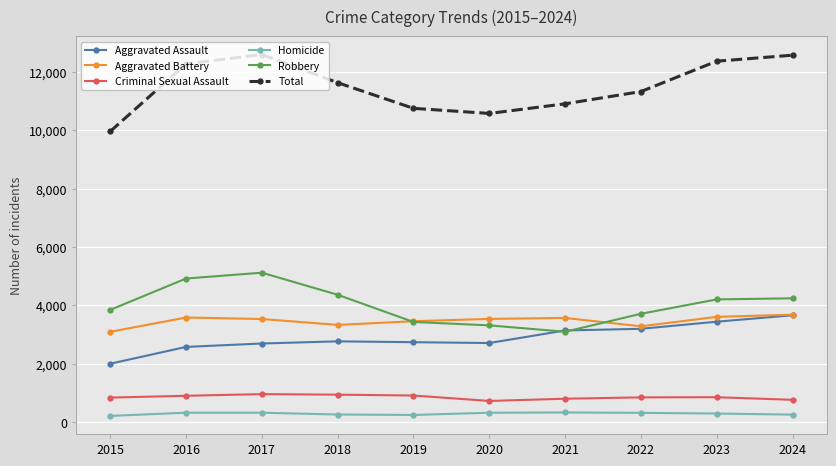

What is the lowest value of the Aggravated Assault series?

1994